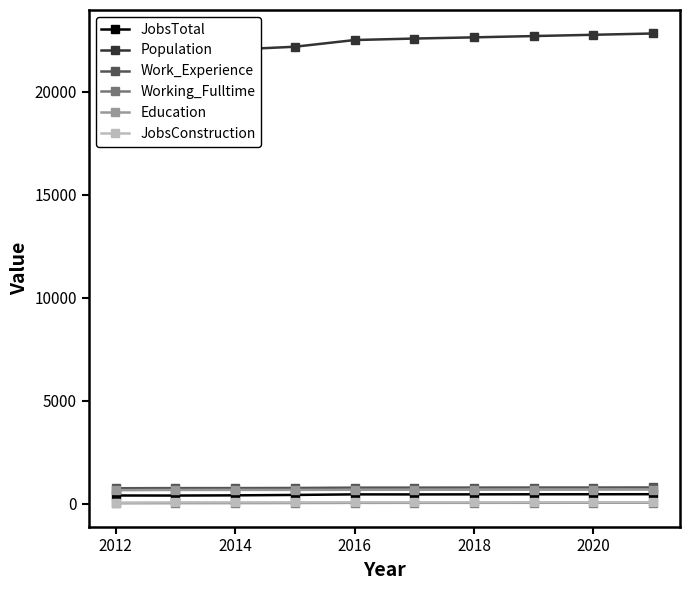

What is the lowest value of the Education series?

660